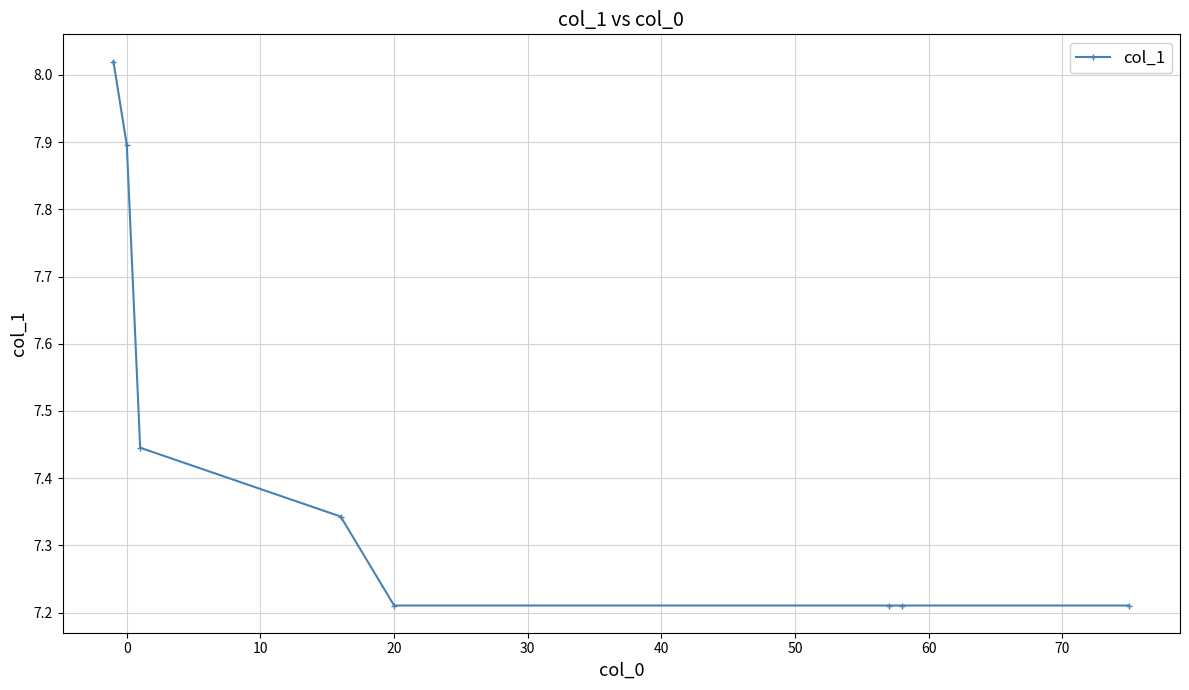

What is the difference between the maximum and minimum values?

0.8